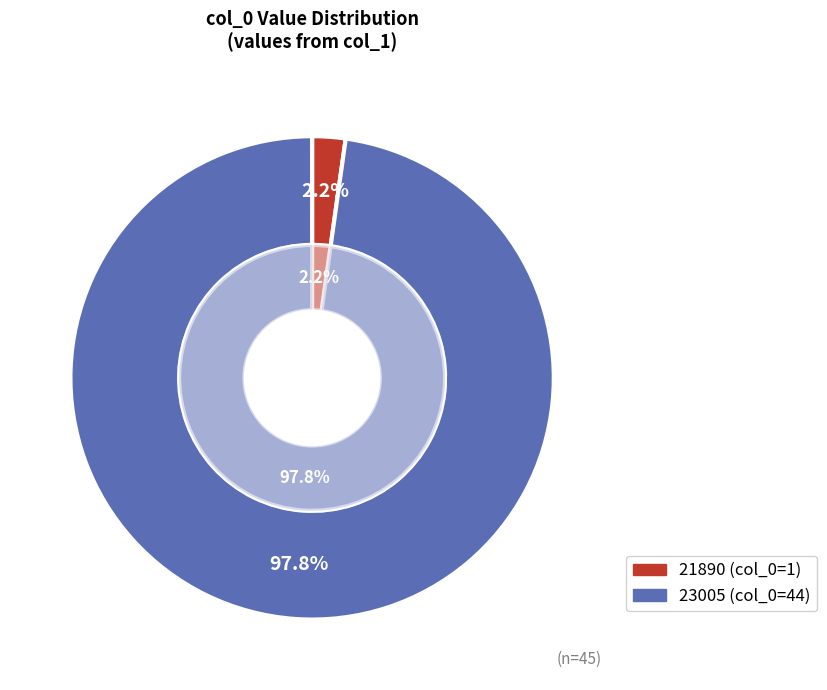

Which category accounts for the majority?

23005